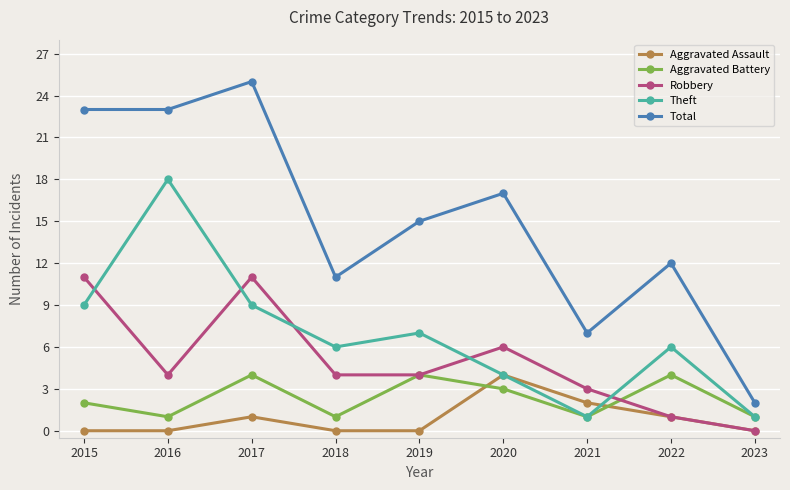

Is this an area chart (filled region under the line)?

No